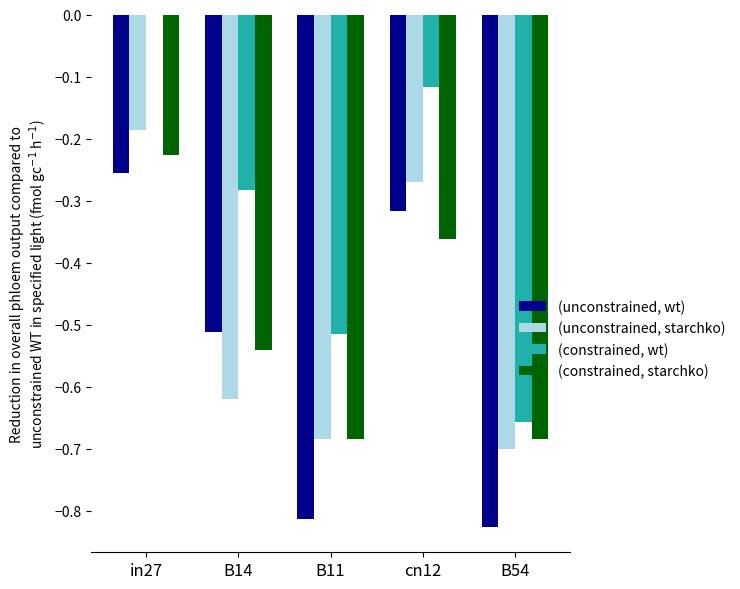

What is the sum of all (constrained, starchko) values?

-2.5